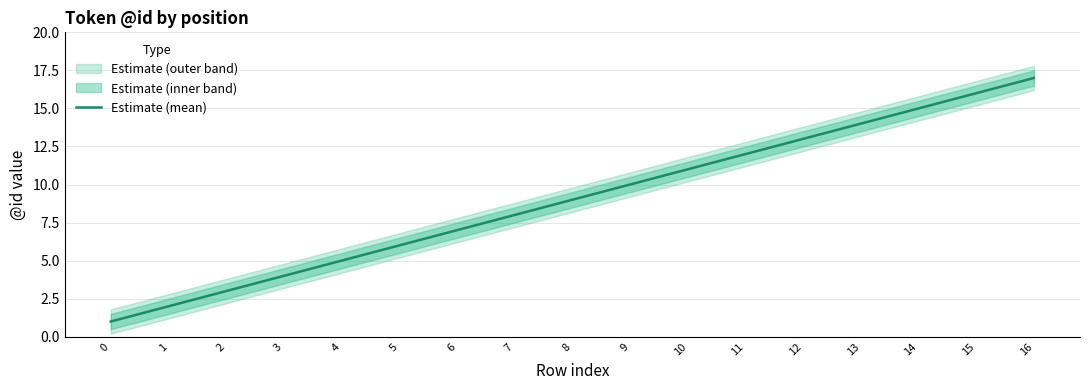

Rank the categories by value from lowest to highest.

0, 1, 2, 3, 4, 5, 6, 7, 8, 9, 10, 11, 12, 13, 14, 15, 16